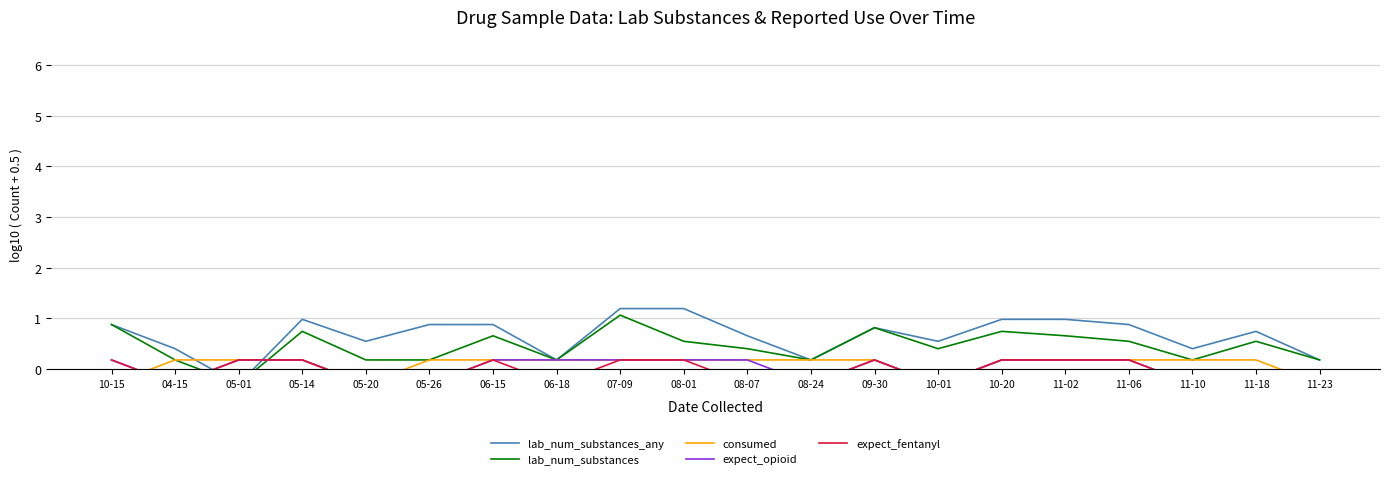

What is the smallest value displayed?

-0.3